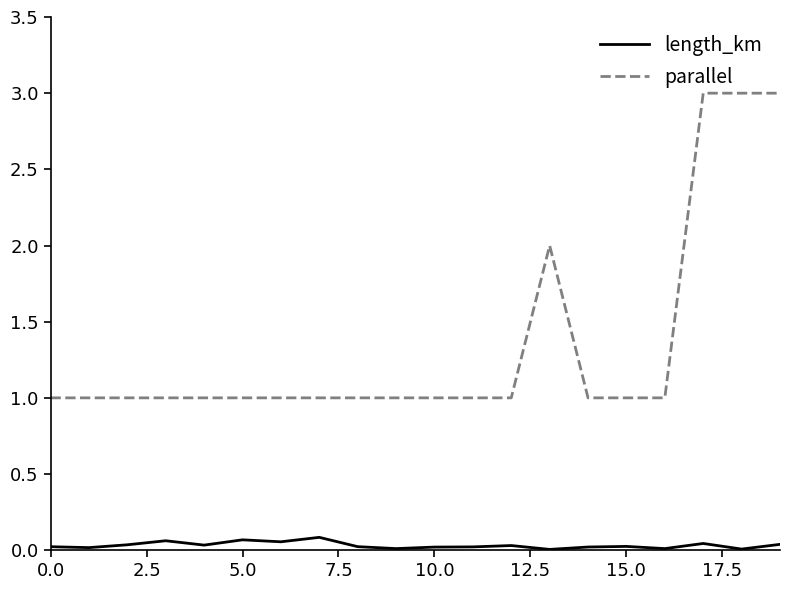

What is the maximum value shown in the chart?

3.0